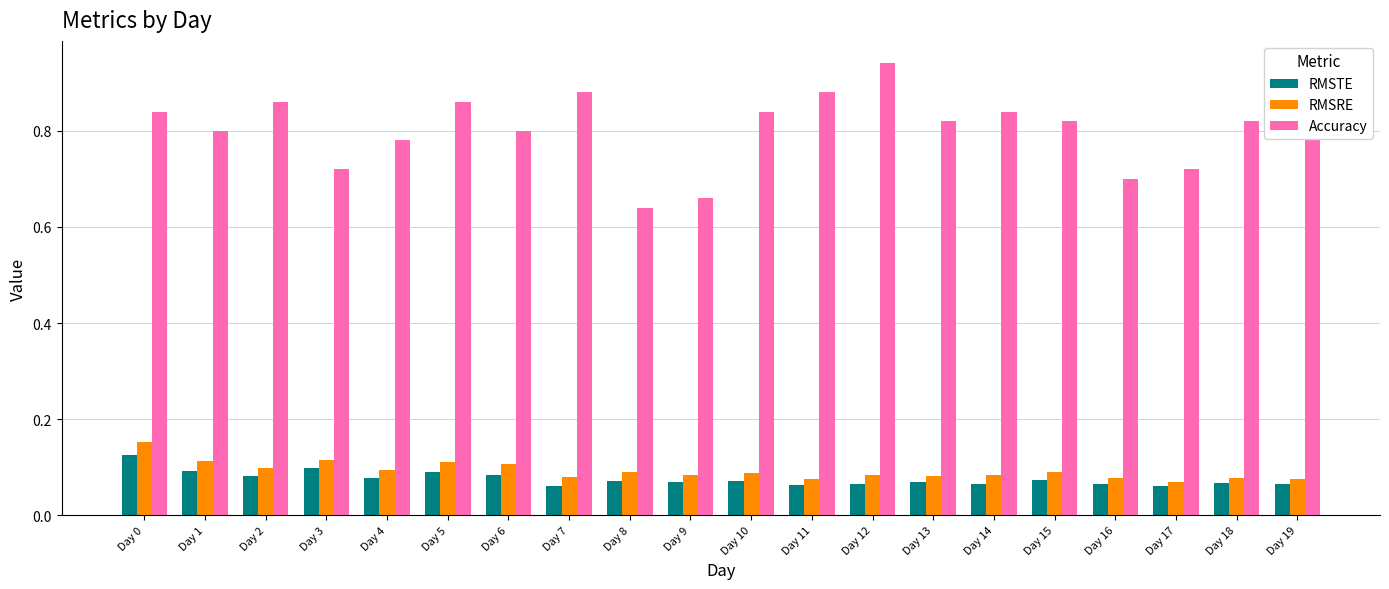

Is it true that RMSTE equals 0.0 at Day 14?

False